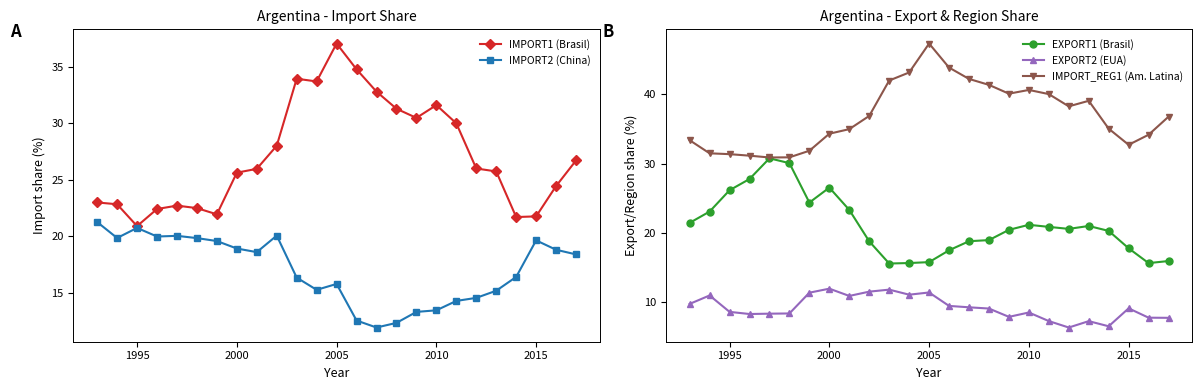

The value of EXPORT2 (EUA) at 1995 is 8.6. True or false?

True